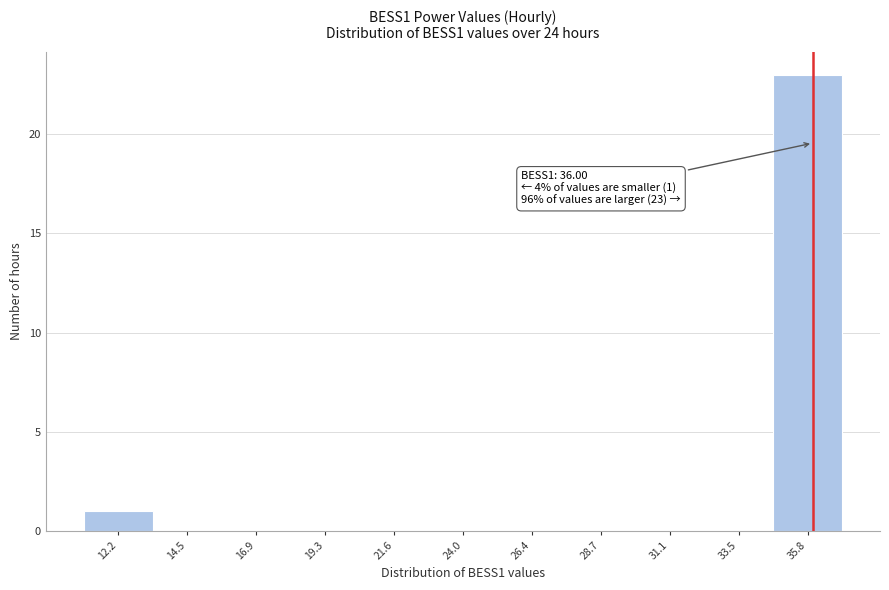

Which range on the x-axis has the tallest bar?

34.5 to 37.0